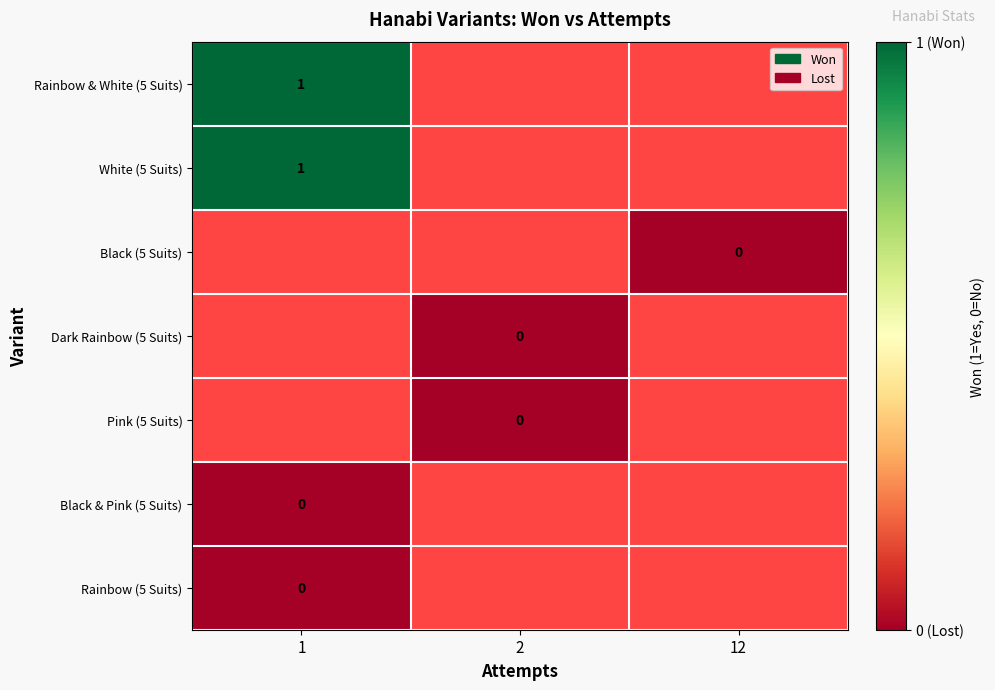

True or false: Rainbow & White (5 Suits) has a value of 2 at 1.

False